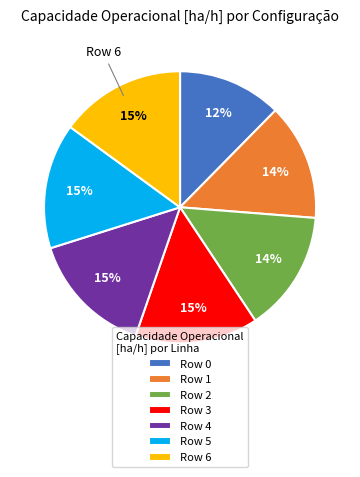

Which category has the smallest portion of the pie?

Row 0